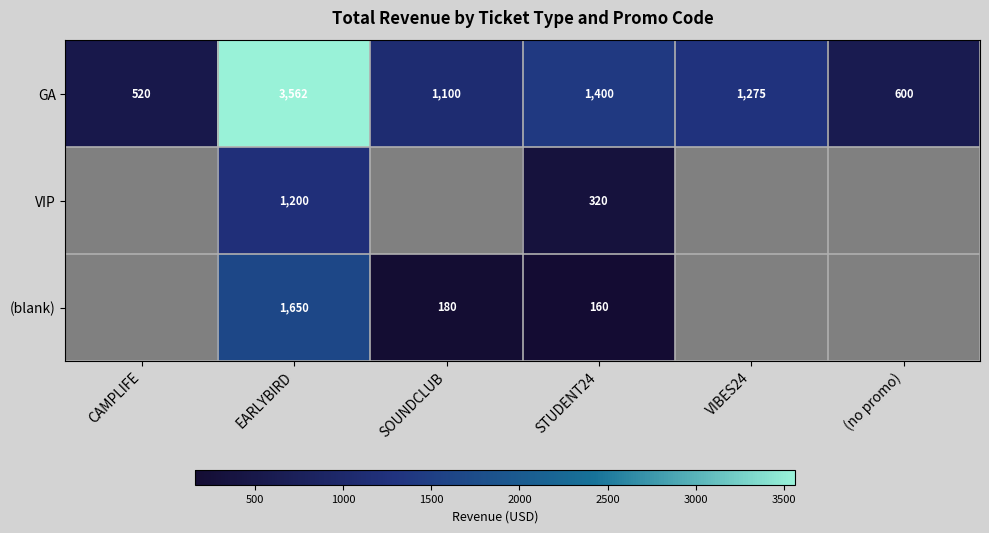

What is the difference between the second highest and minimum values in the GA series?

880